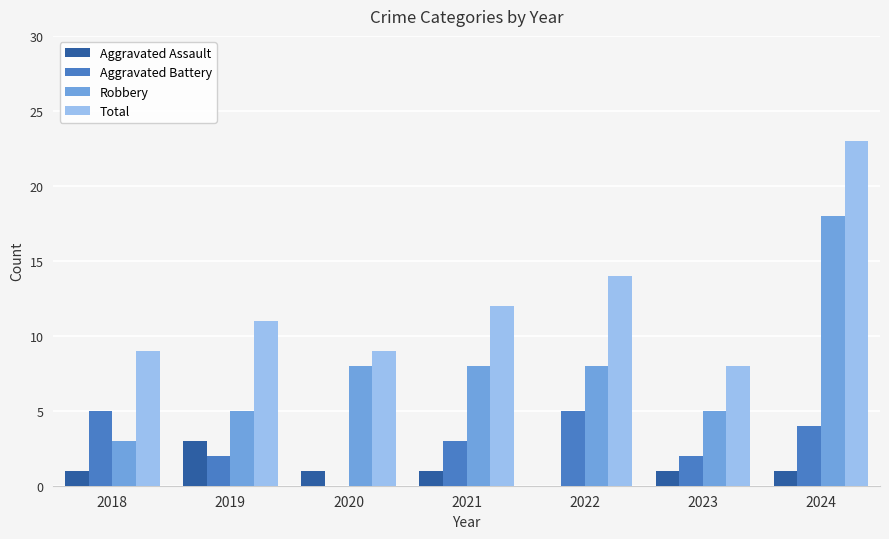

Which category has the highest value in the Aggravated Assault series?

2019